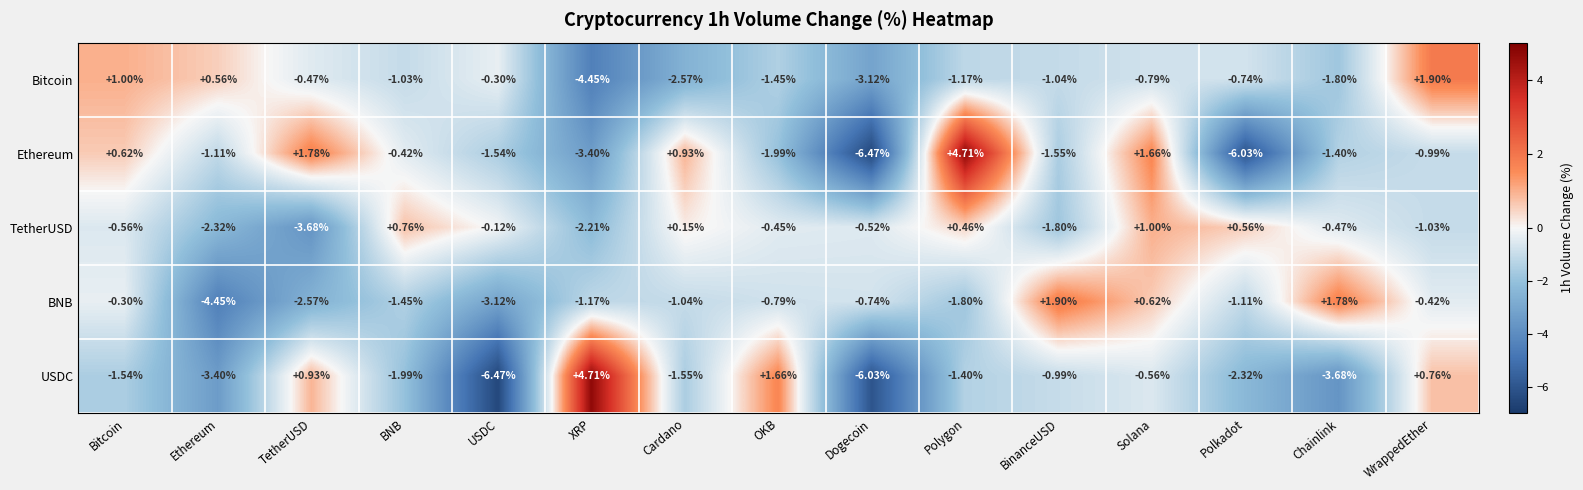

Which category has the highest value in the BNB series?

BinanceUSD